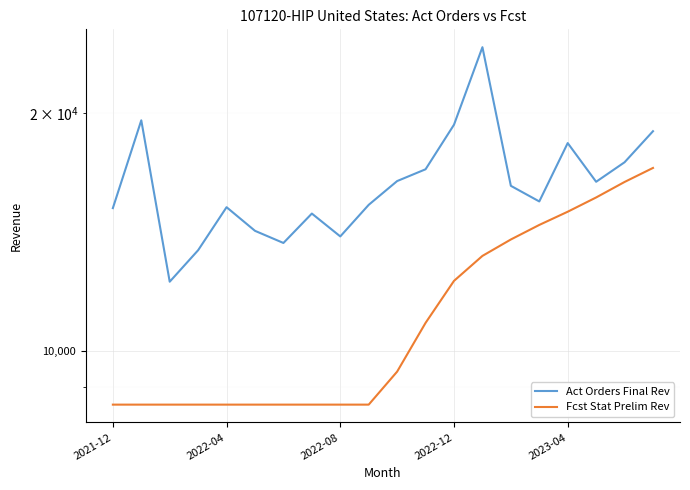

Is it true that Act Orders Final Rev equals 16970 at 11?

True